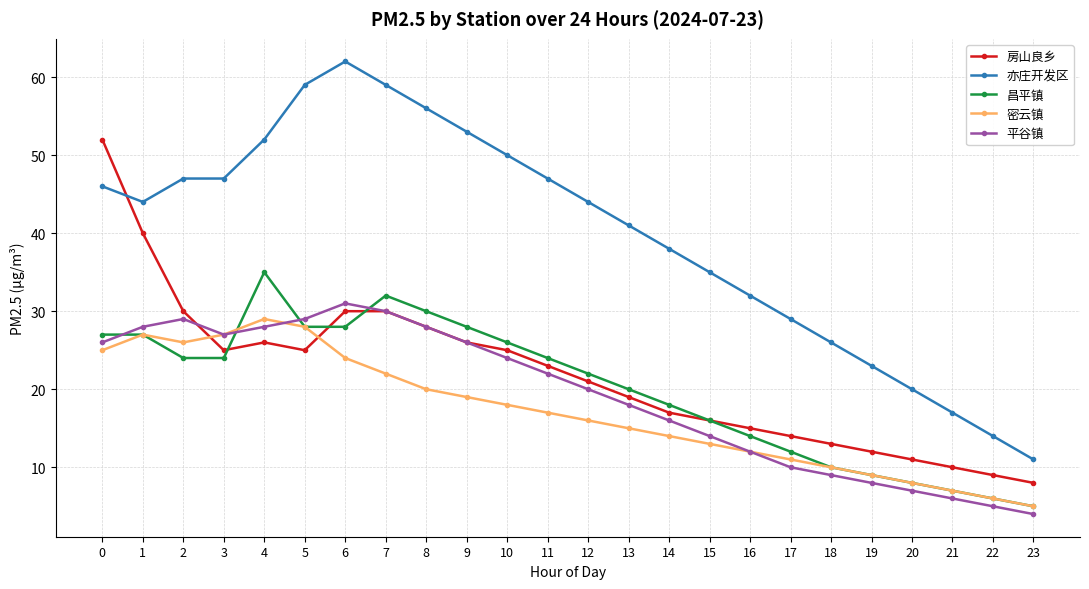

The value of 亦庄开发区 at 14 is 38. True or false?

True